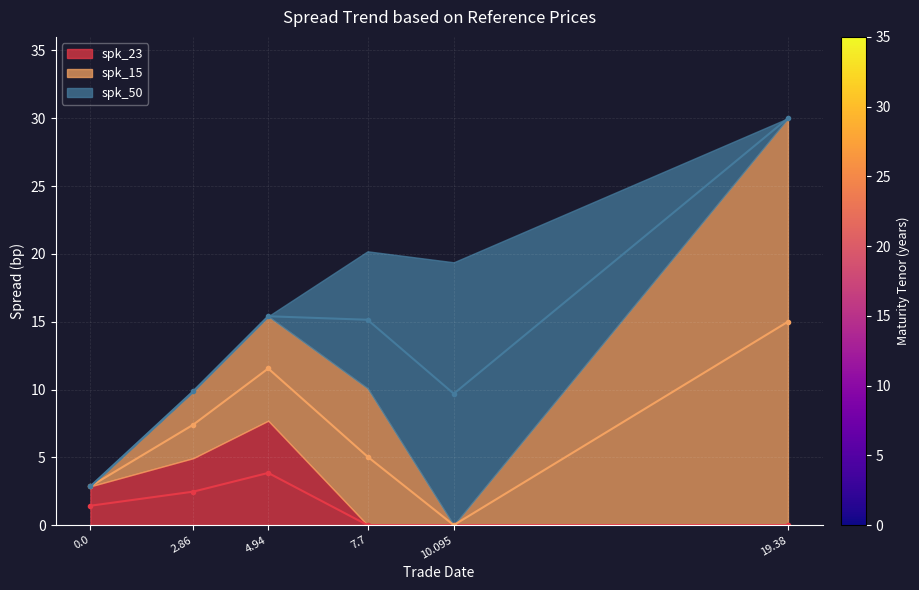

Read the spk_23_line value at 4.94.

3.9